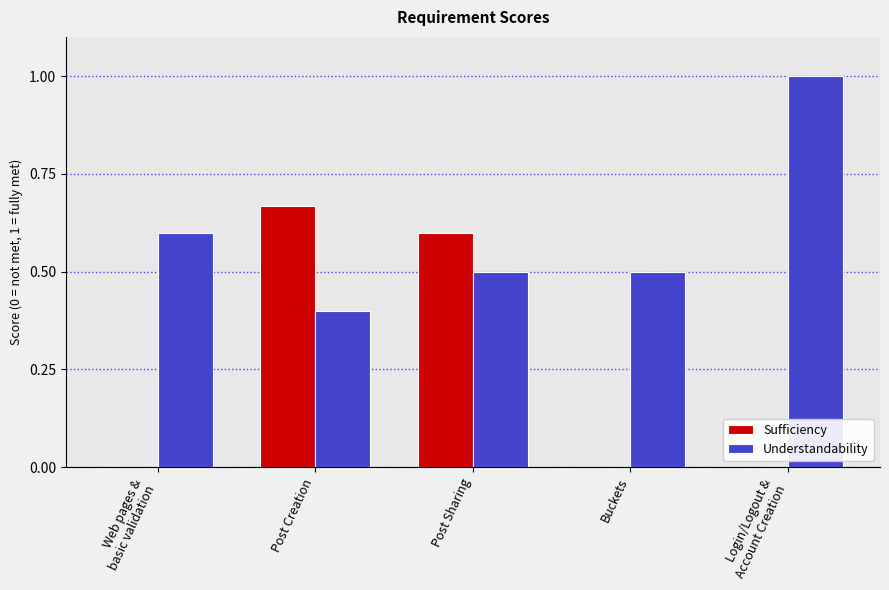

Which category has the highest value in the Understandability series?

Login/Logout &
Account Creation